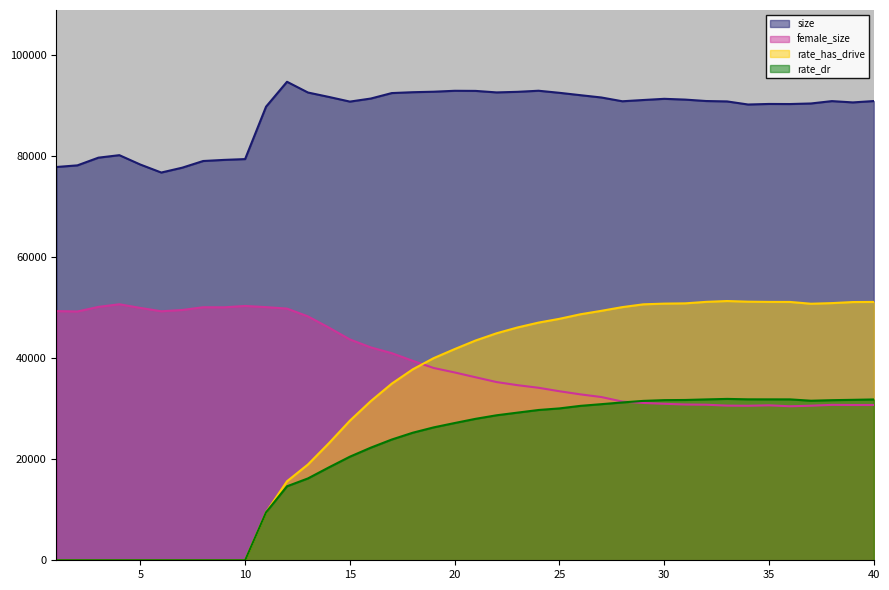

Which series changed the most between 3 and 7?

size